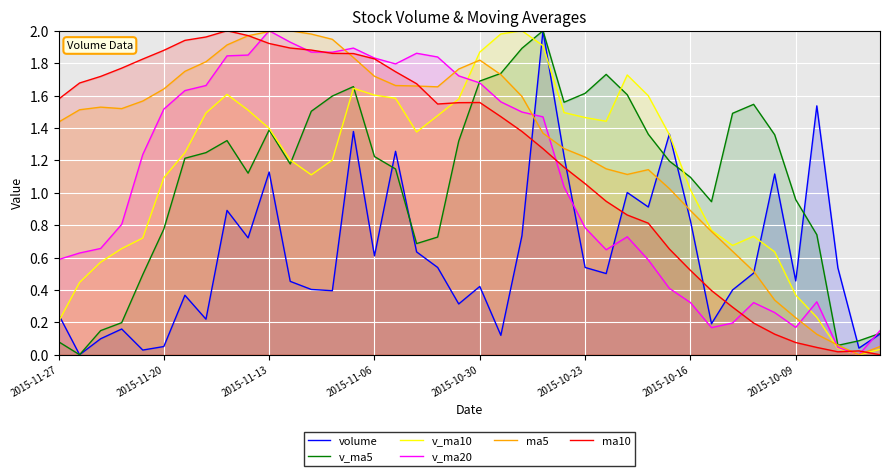

Rank the categories by ma10 value from lowest to highest.

39, 37, 38, 36, 35, 34, 33, 32, 31, 30, 29, 28, 27, 26, 25, 24, 23, 22, 21, 18, 19, 20, 2015-11-27, 17, 2015-11-20, 2015-11-13, 16, 2015-11-06, 2015-10-30, 15, 14, 13, 2015-10-23, 12, 11, 10, 2015-10-16, 2015-10-09, 9, 8